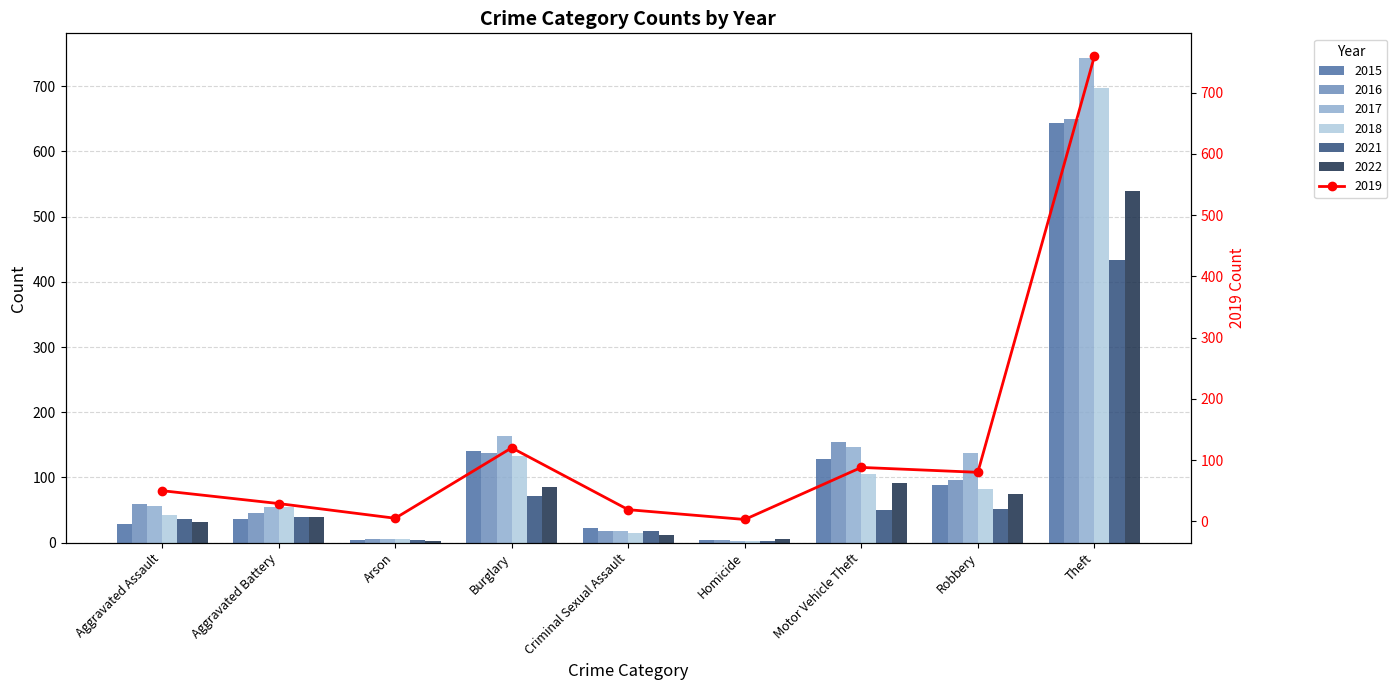

What is the smallest value displayed?

2